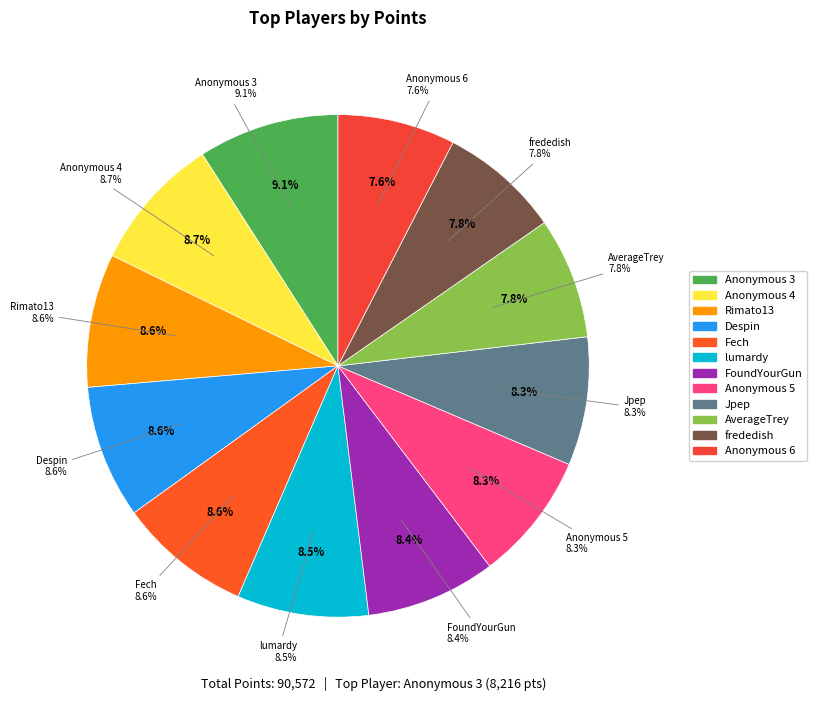

True or false: FoundYourGun accounts for 20% of the total.

False